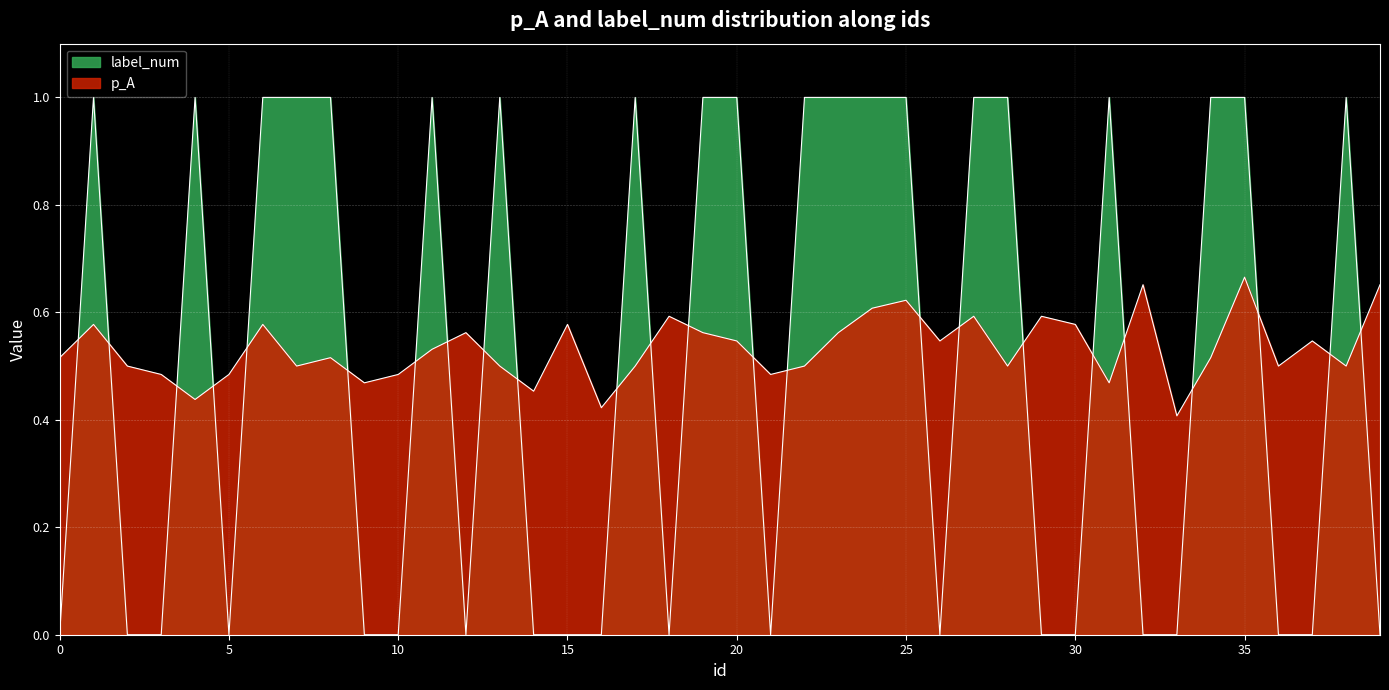

List the series in order of their overall mean, lowest first.

label_num, p_A